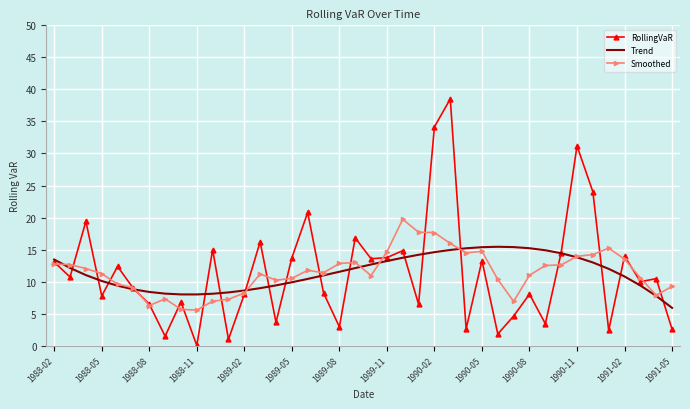

What is the difference between the second highest and second lowest values in the RollingVaR series?

33.2